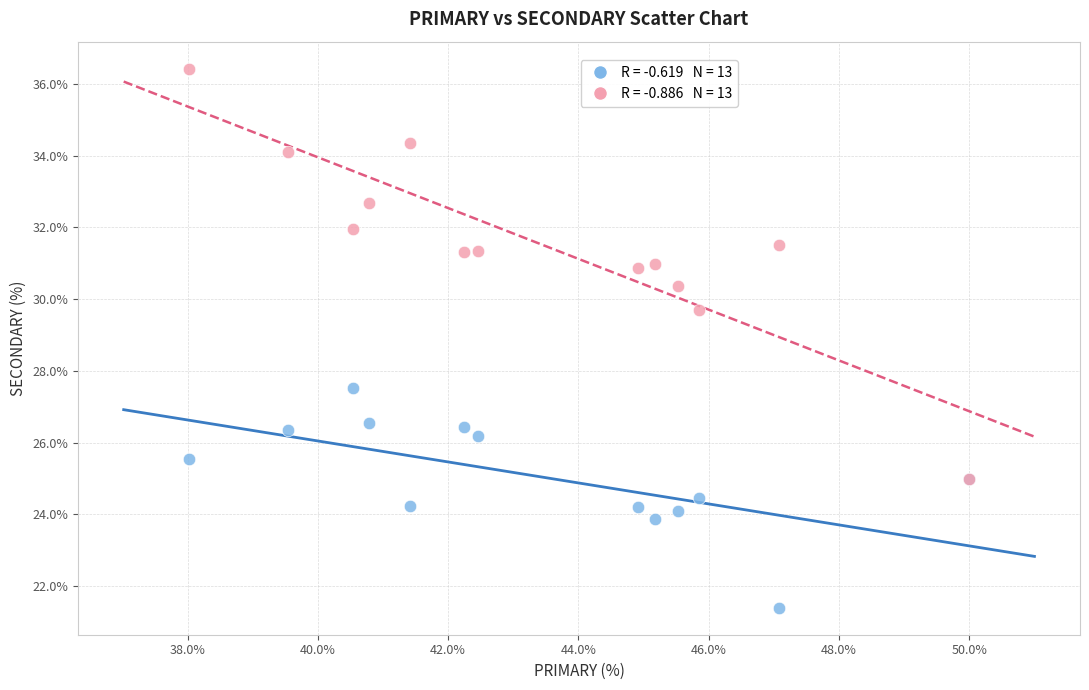

Across all series, what Y value is closest to 28?

27.5